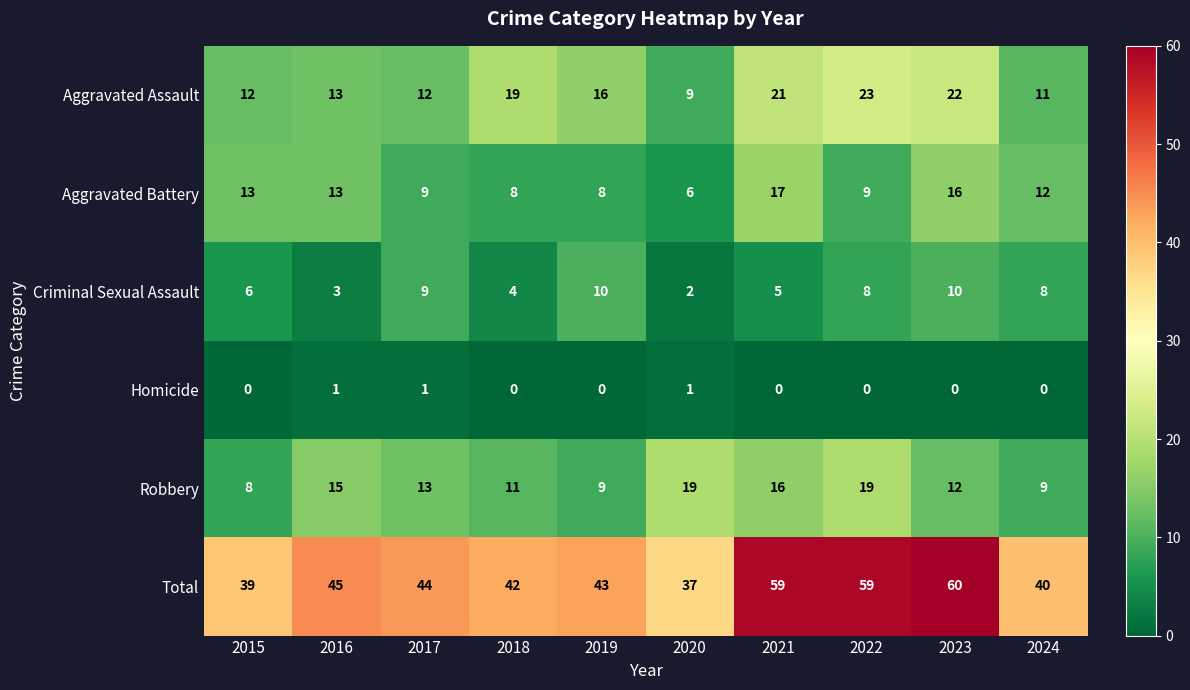

The value of Homicide at 2023 is 0. True or false?

True